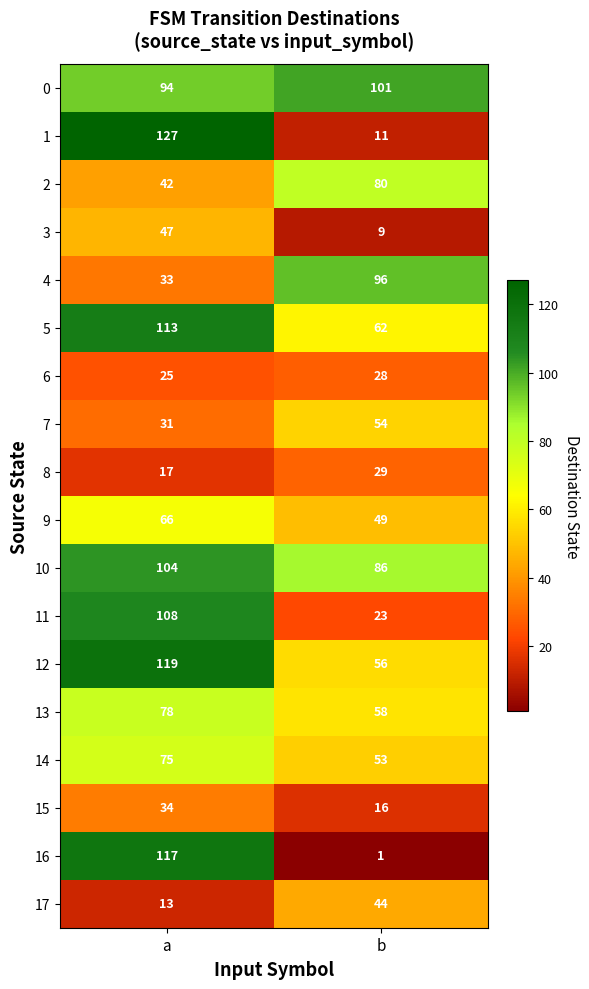

At which label does 4 reach its minimum?

a